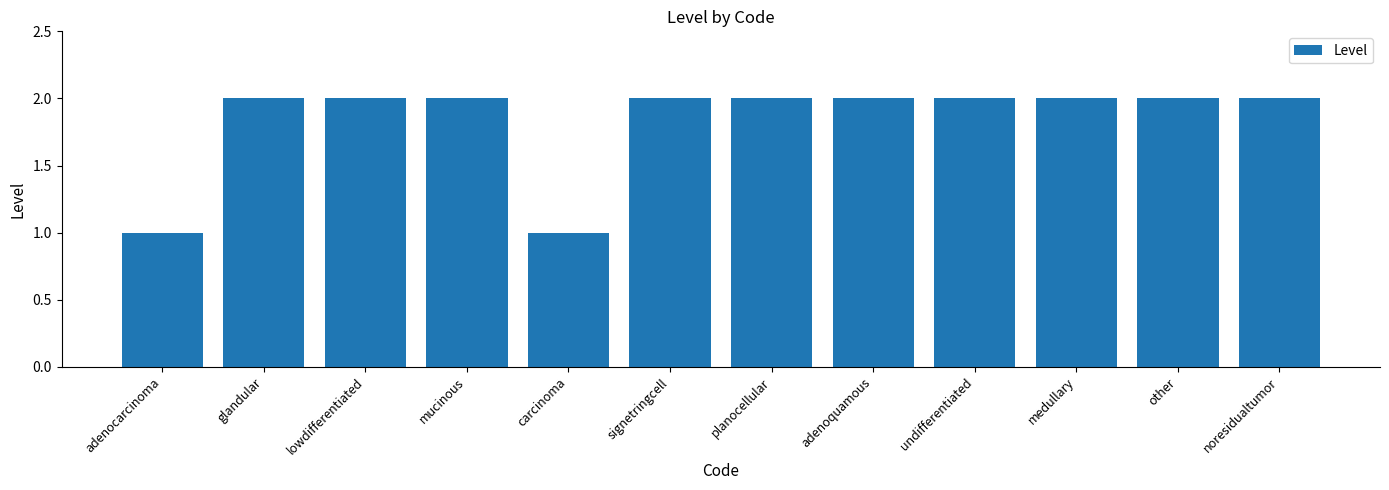

How many values are between 2 and 3?

10